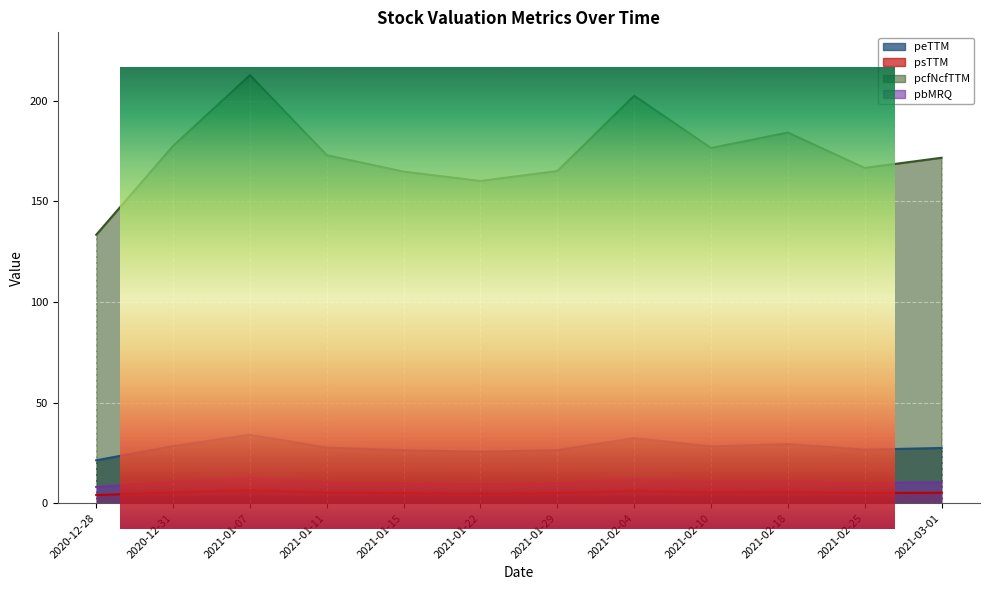

The value of peTTM at 2020-12-28 is 32.3. True or false?

False